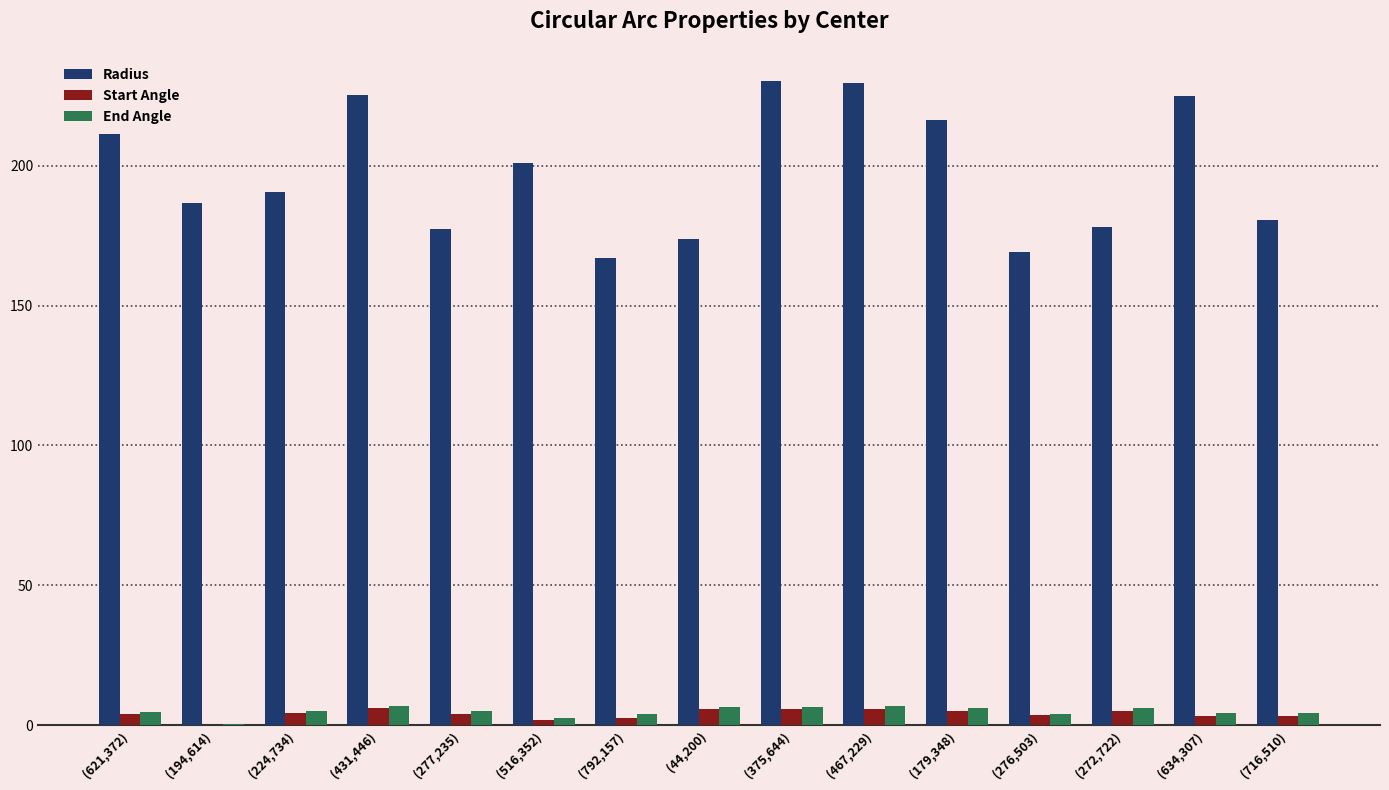

Which series has the largest total across all categories?

Radius